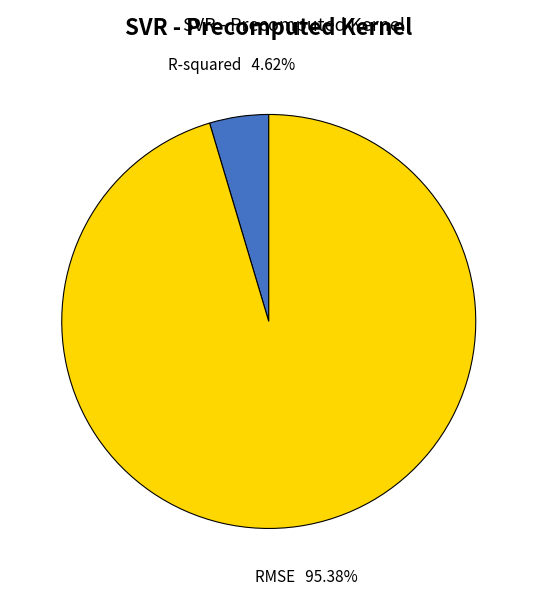

Is there a majority slice in this chart?

Yes